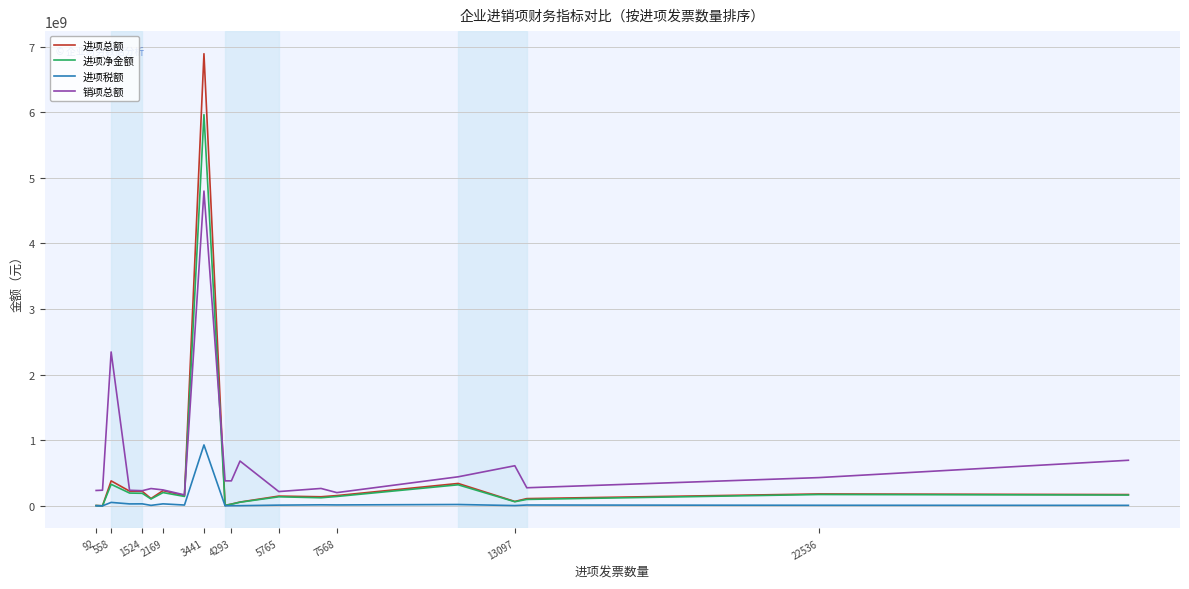

Rank the series by their maximum value, from lowest to highest.

进项税额, 销项总额, 进项净金额, 进项总额